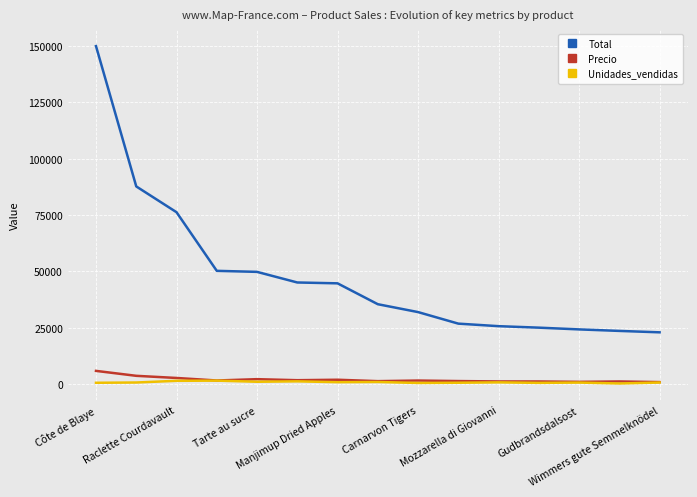

Which series has the largest total across all categories?

Total